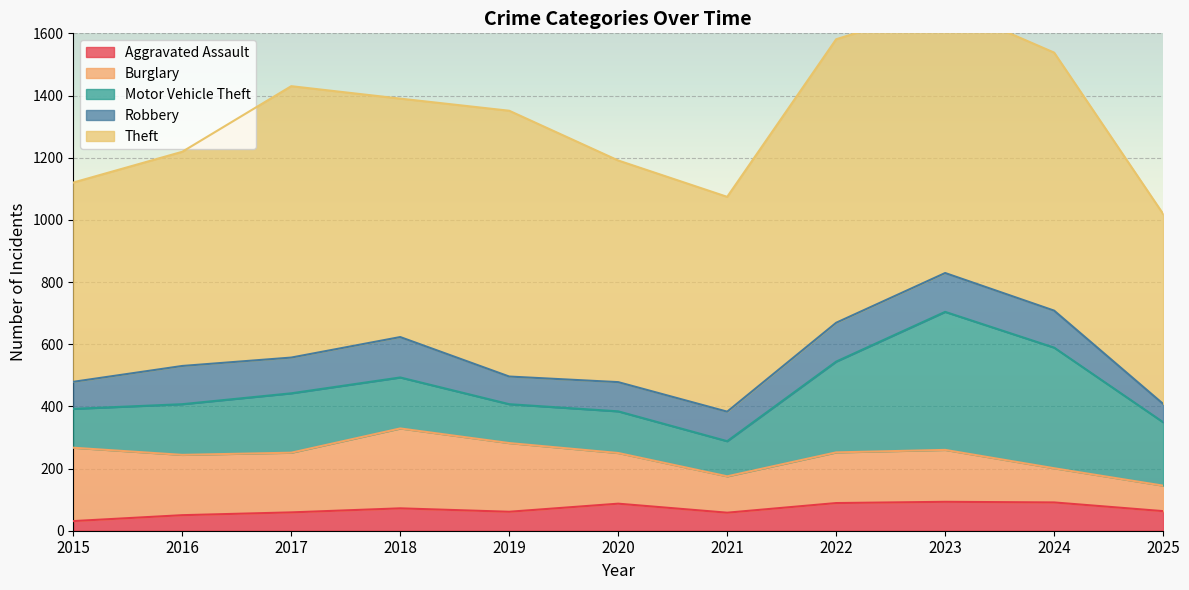

How many values in the Aggravated Assault series exceed 63?

5